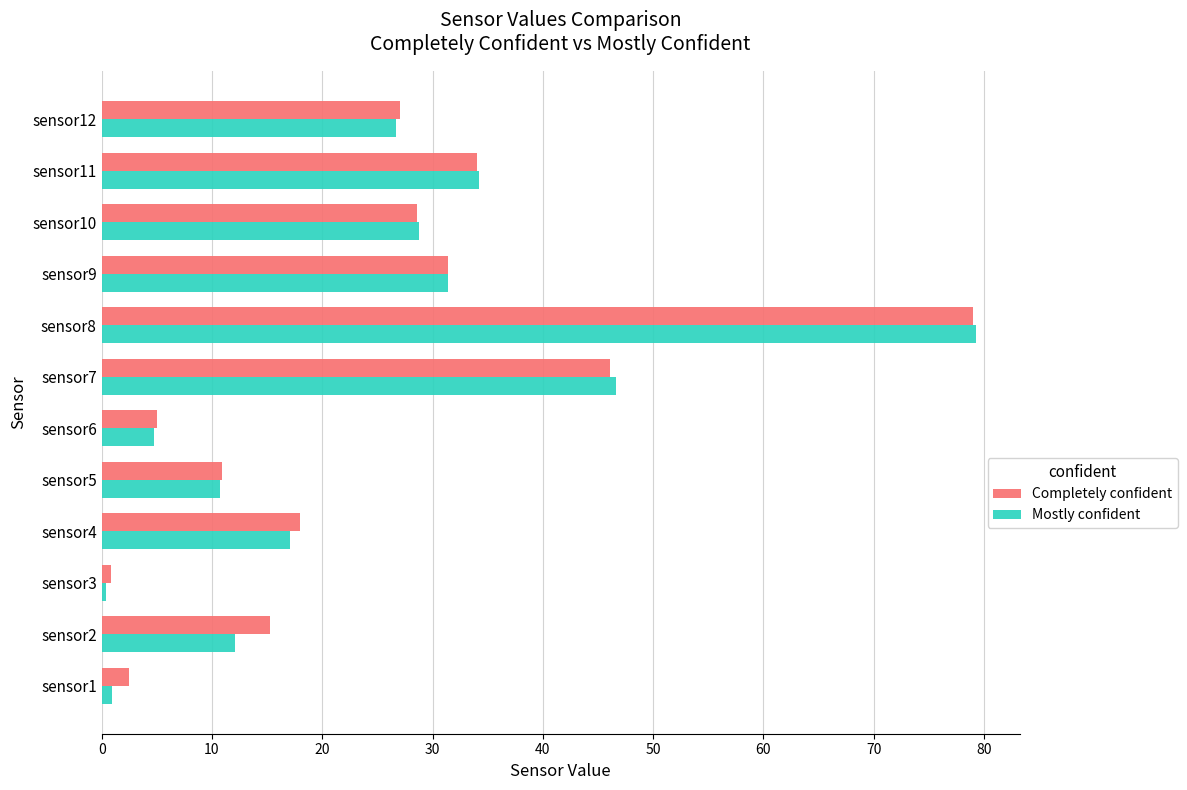

At which category is the sum across all series the highest?

sensor8